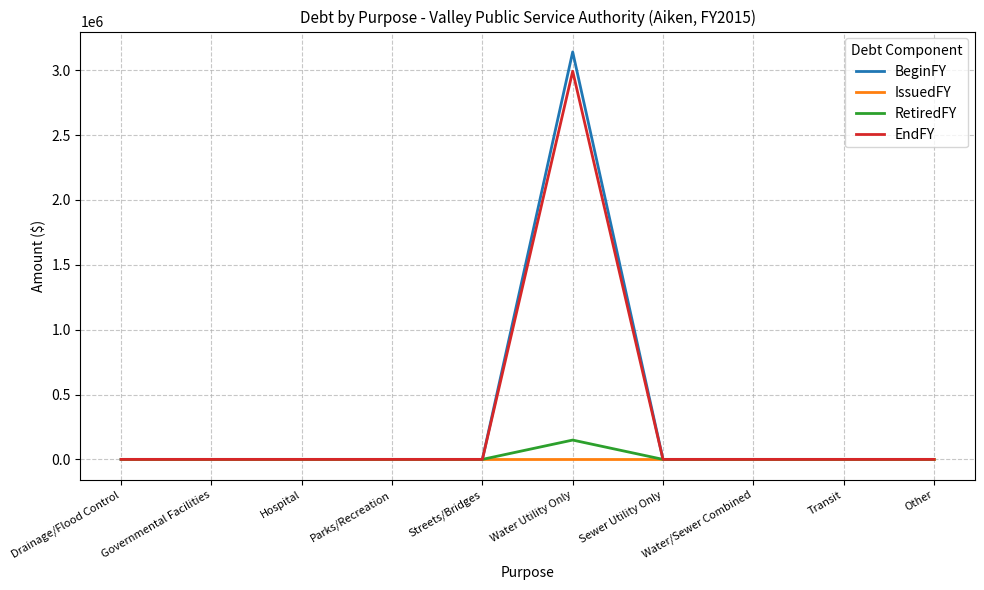

What is the maximum value shown in the chart?

3141726